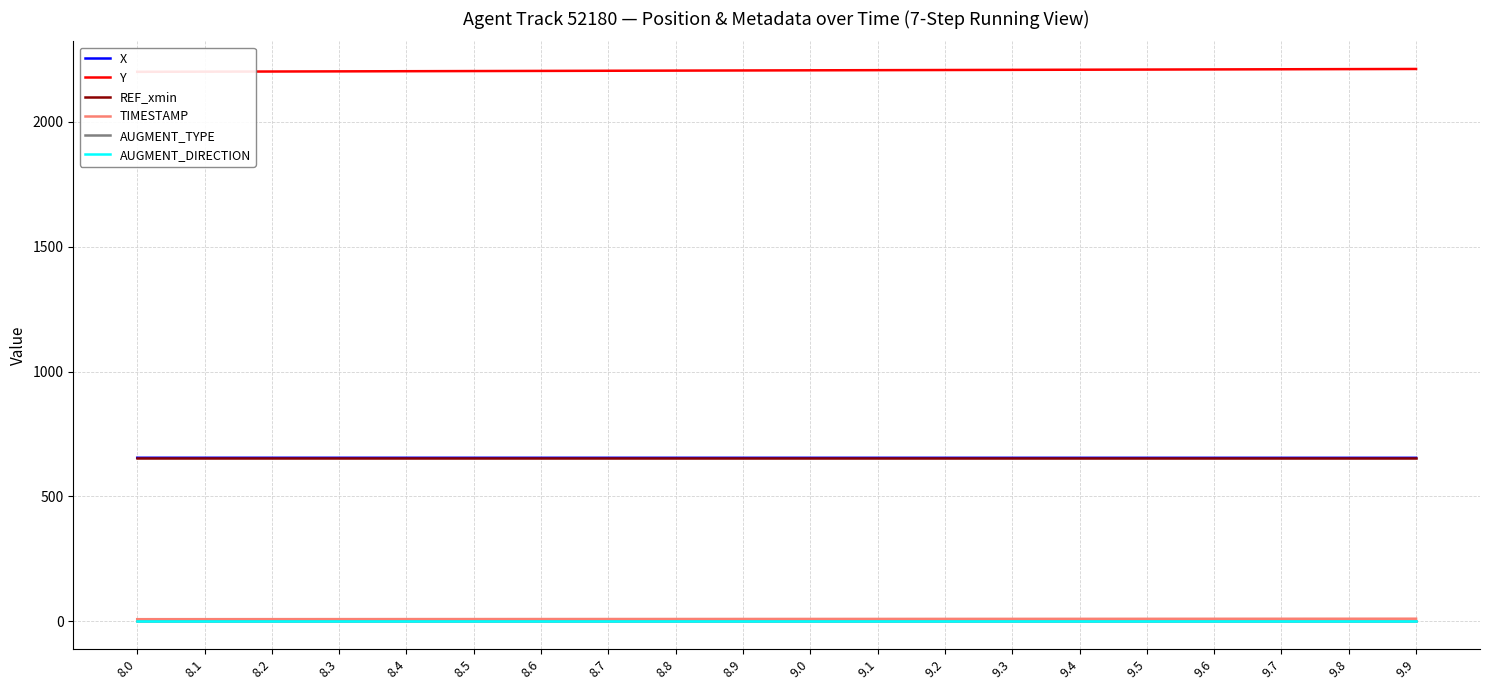

Does the chart display data point markers on the line(s)?

No